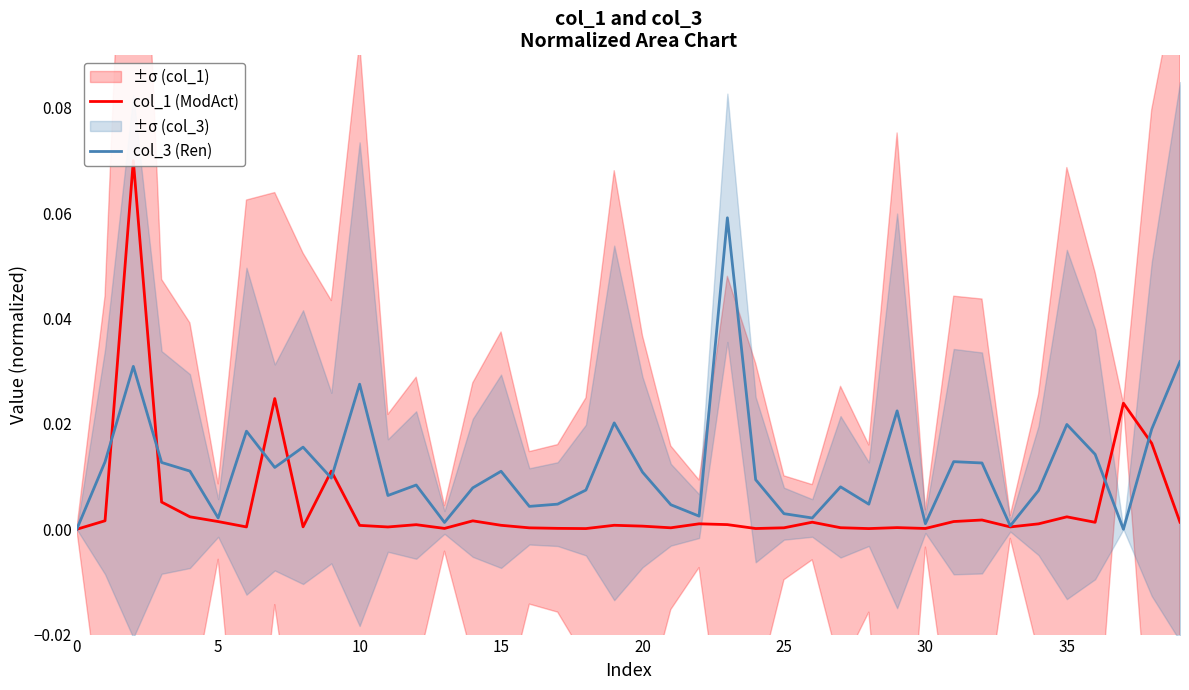

At 21, list the series in order from smallest to largest.

col_1 (ModAct), col_3 (Ren)